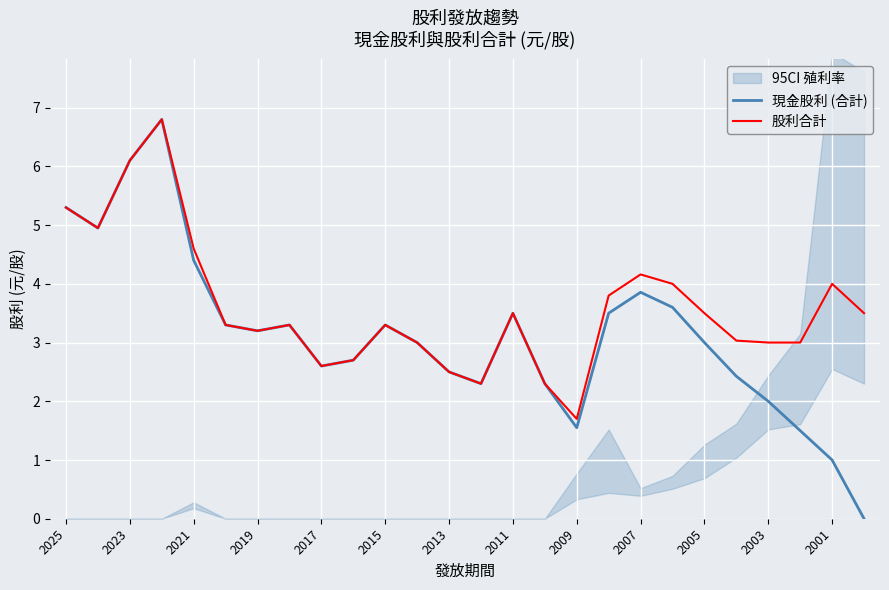

What is the maximum value shown in the chart?

6.8